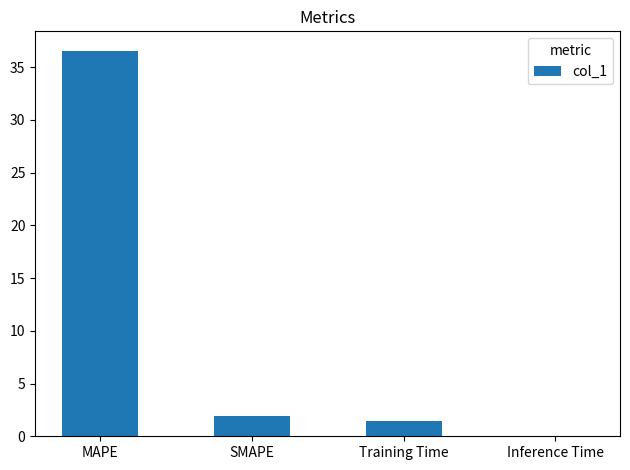

What is the sum of all values?

40.0